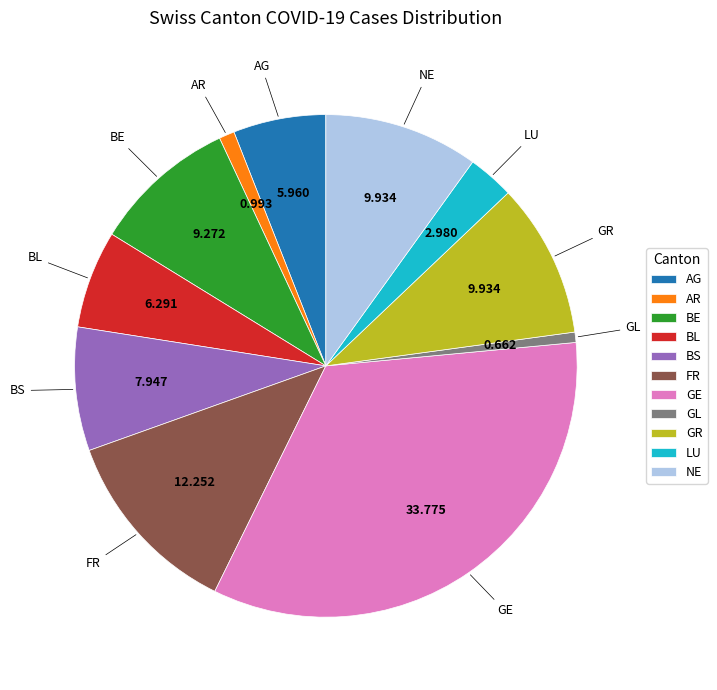

Is BS the majority of the pie?

No